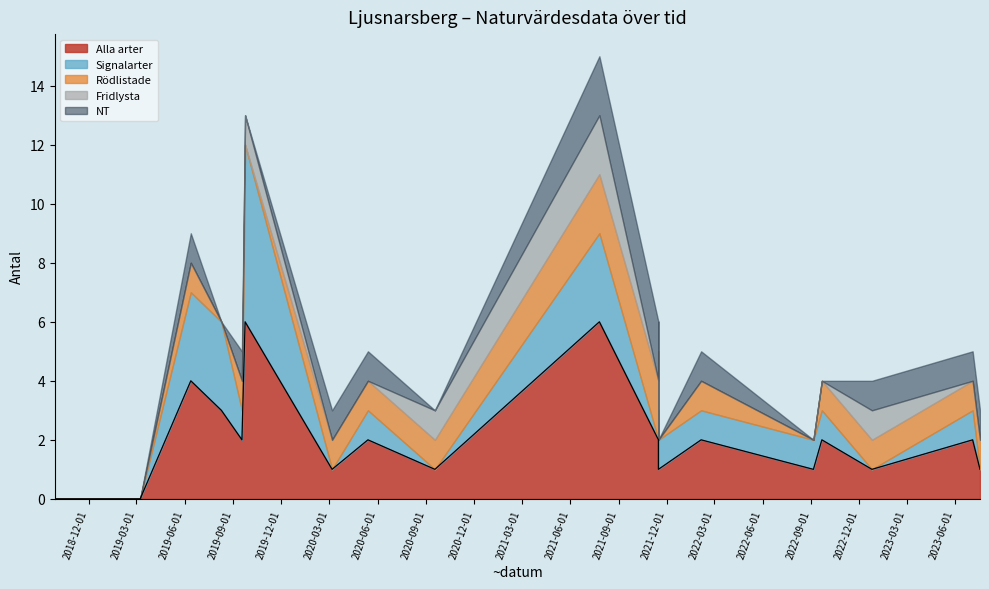

Between 2018-11-09 and 2018-12-14, which series saw the biggest shift?

Alla arter